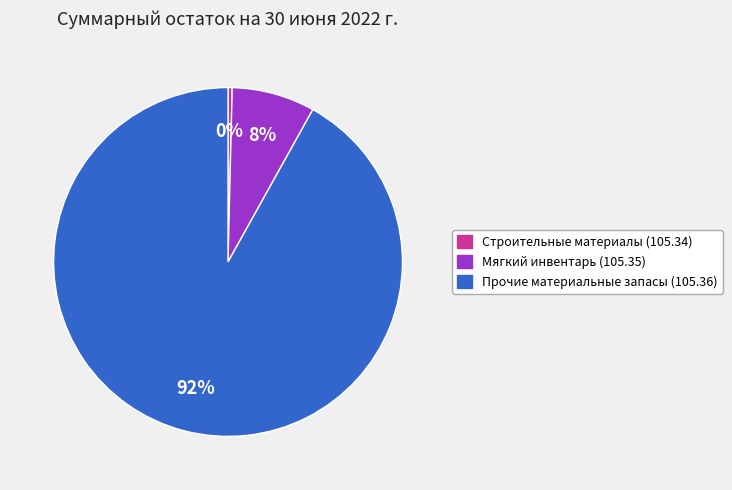

Is it true that Прочие материальные запасы (105.36) is 92% of the pie?

True